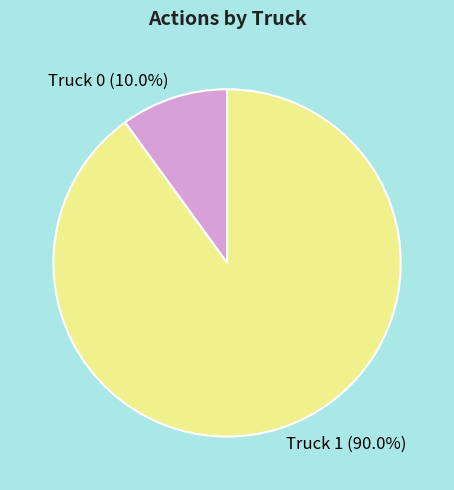

Combined, do Truck 0 and Truck 1 account for over 50%?

Yes